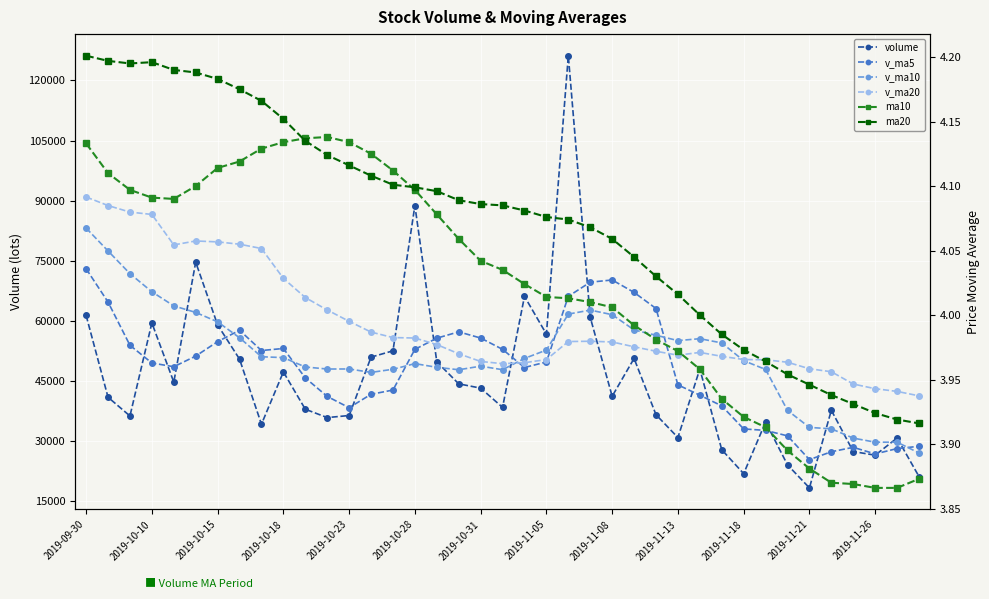

Which series has the largest range (max minus min)?

volume